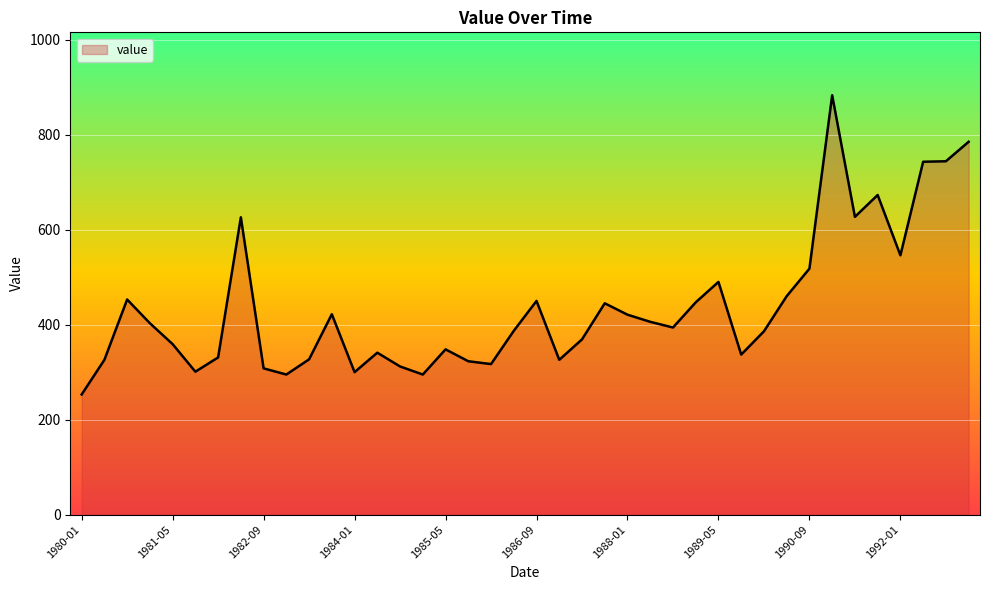

What is the difference between the maximum and minimum values?

630